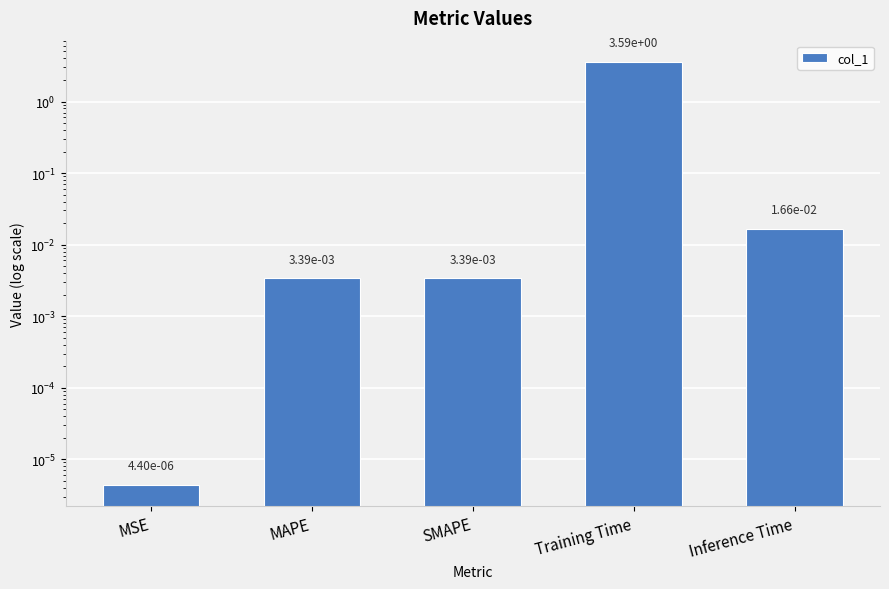

What position from the right is Inference Time?

1